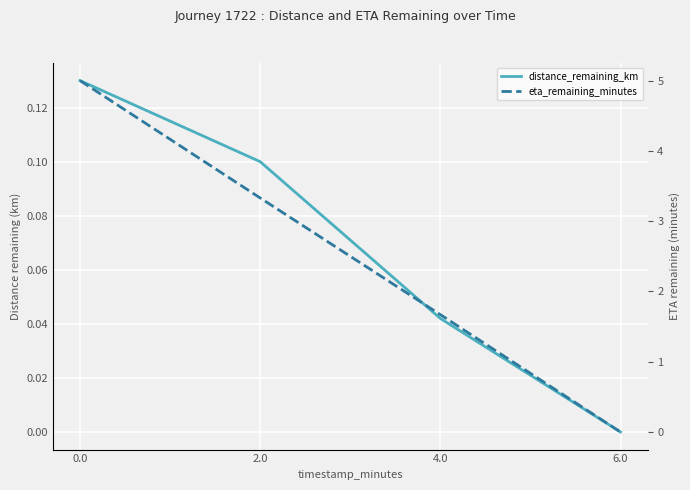

True or false: eta_remaining_minutes has more than 2 interior local peaks.

False